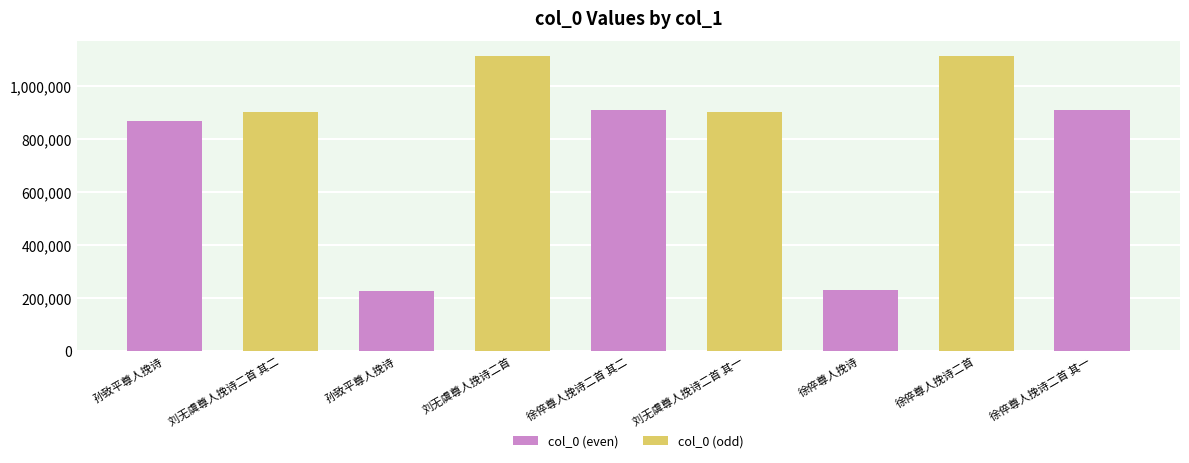

What is the smallest value displayed?

224729